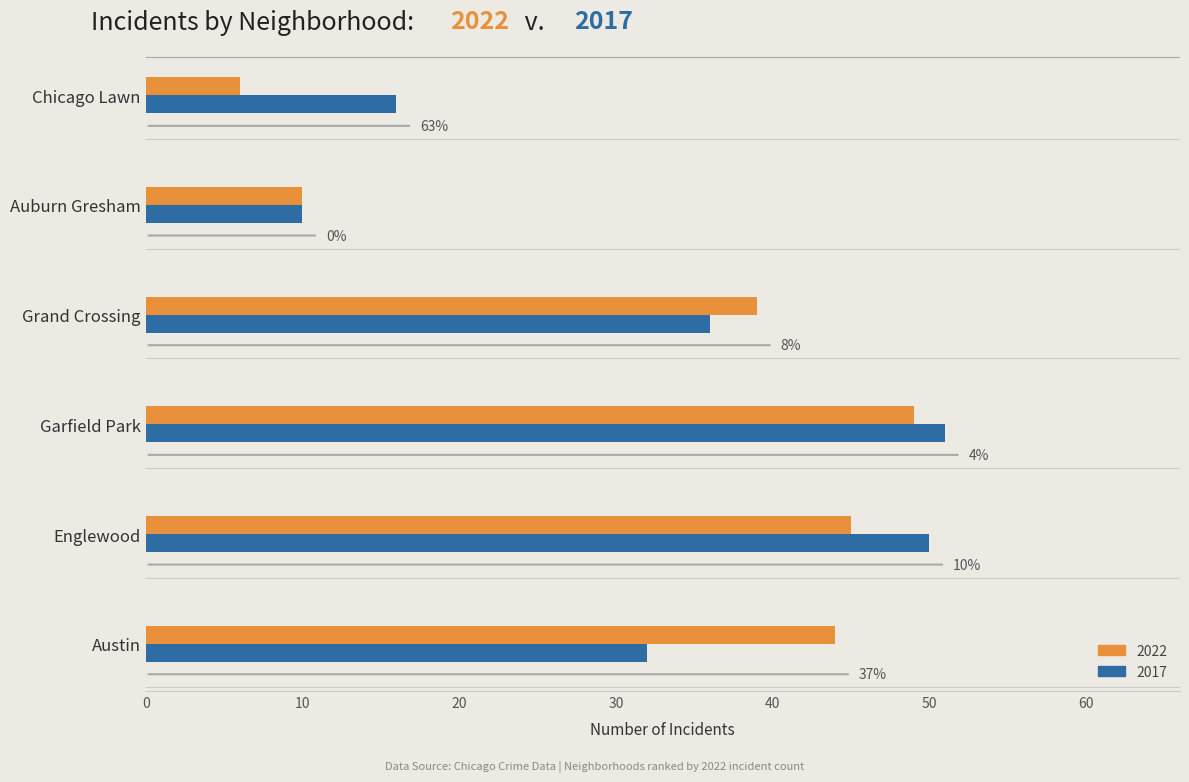

What are all the series names shown in the legend?

2022, 2017